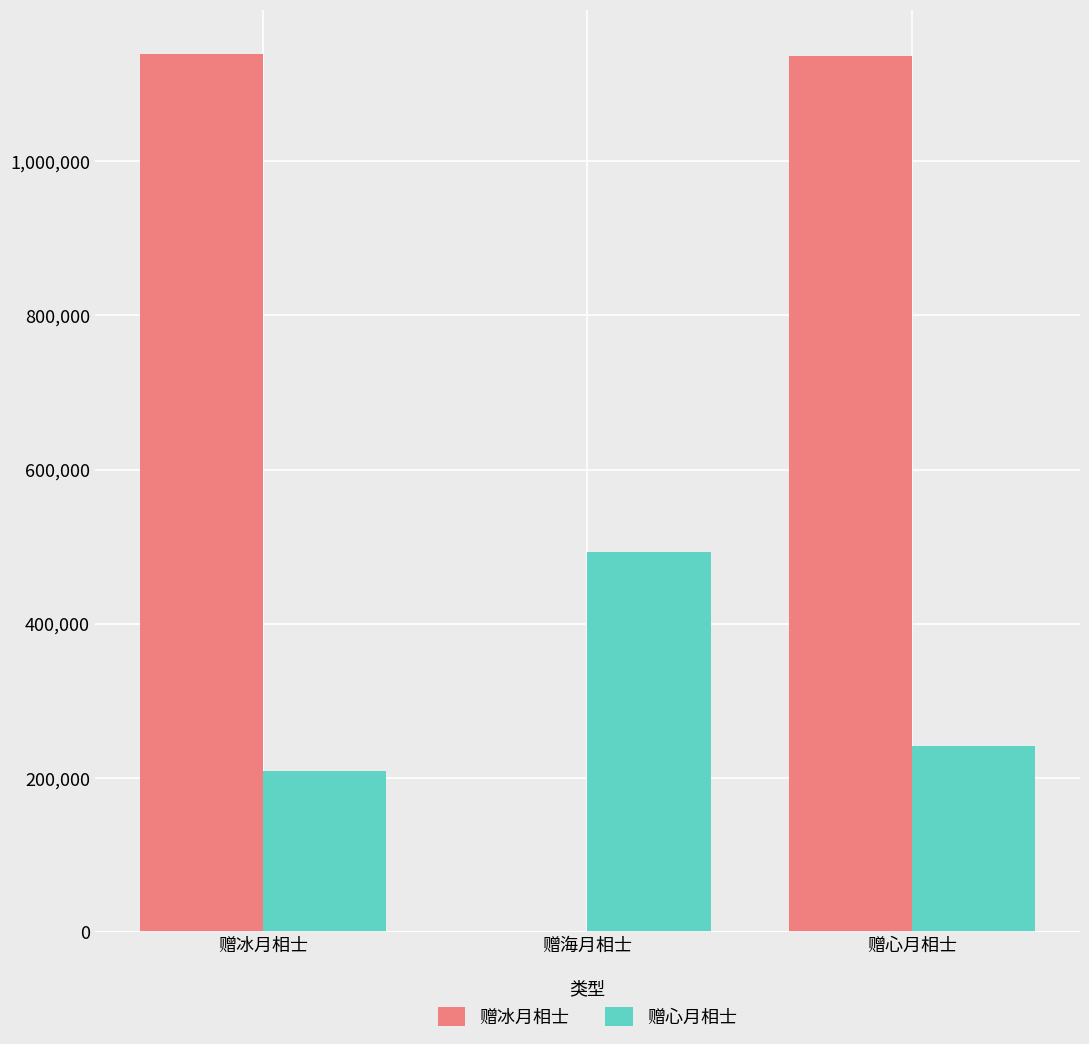

What is the sum of the 赠冰月相士 values at 赠海月相士 and 赠冰月相士?

1139281